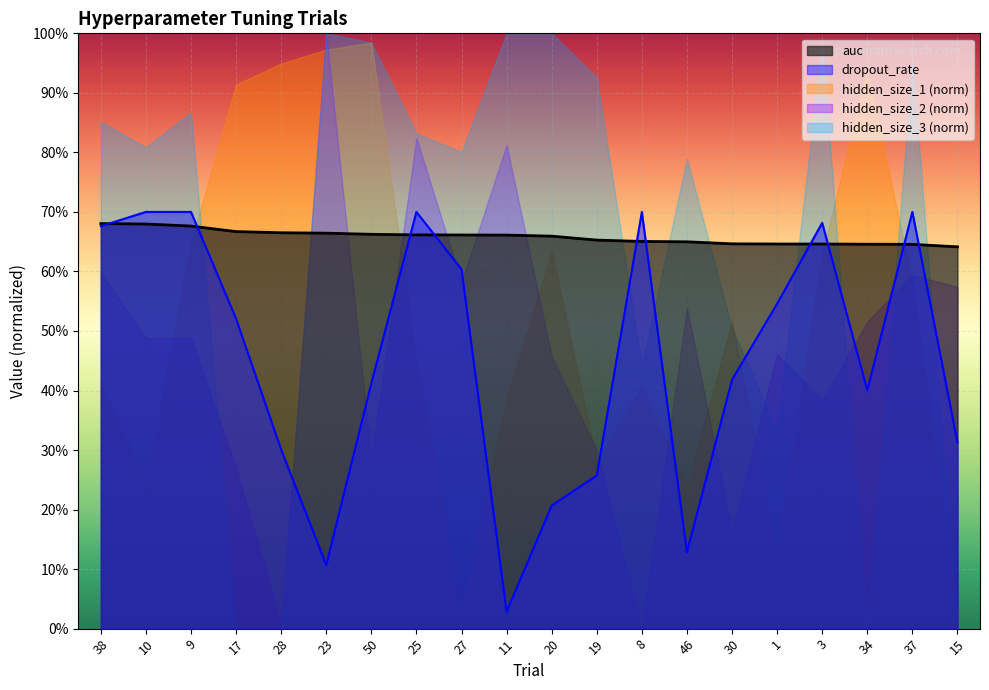

Which label corresponds to the smallest value in the chart?

11